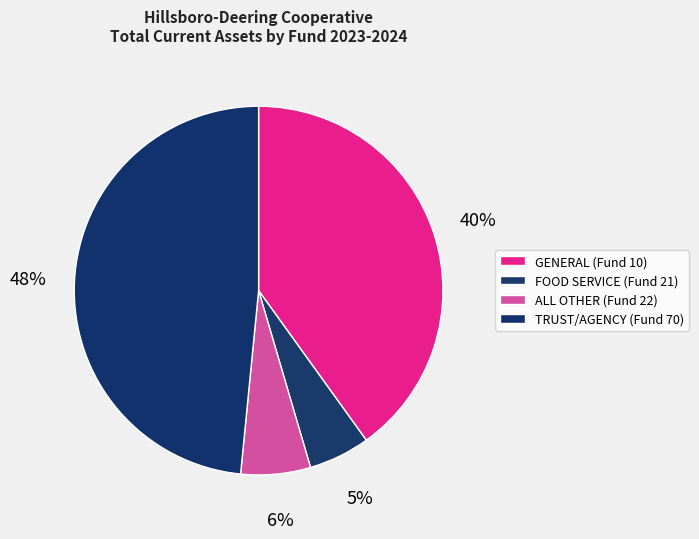

How many segments does this pie chart have?

4